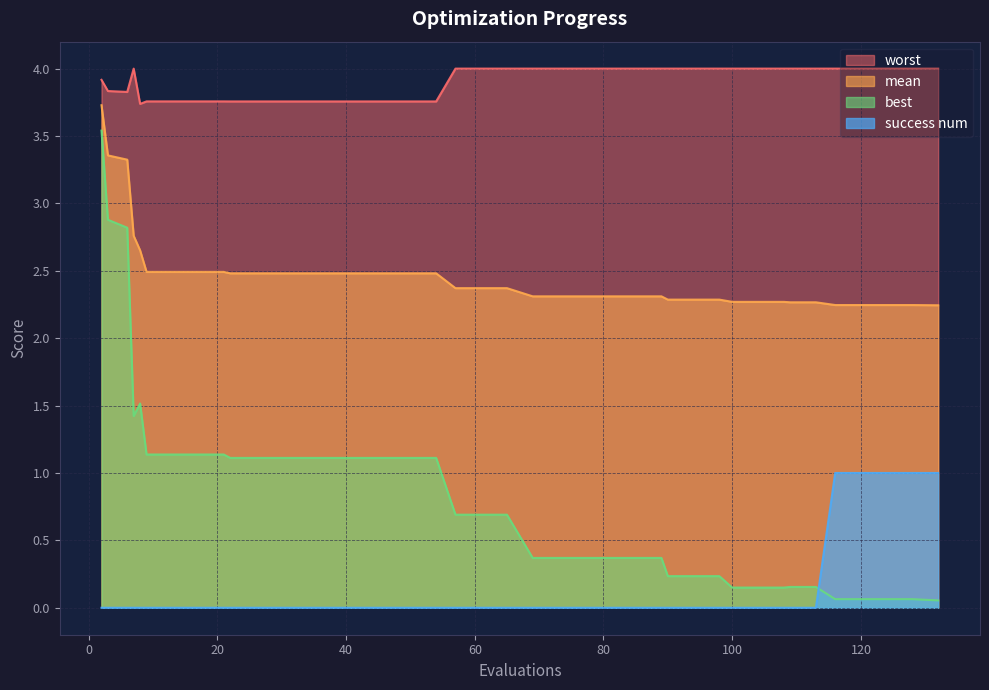

List the series in order of their overall mean, highest first.

worst, mean, best, success num